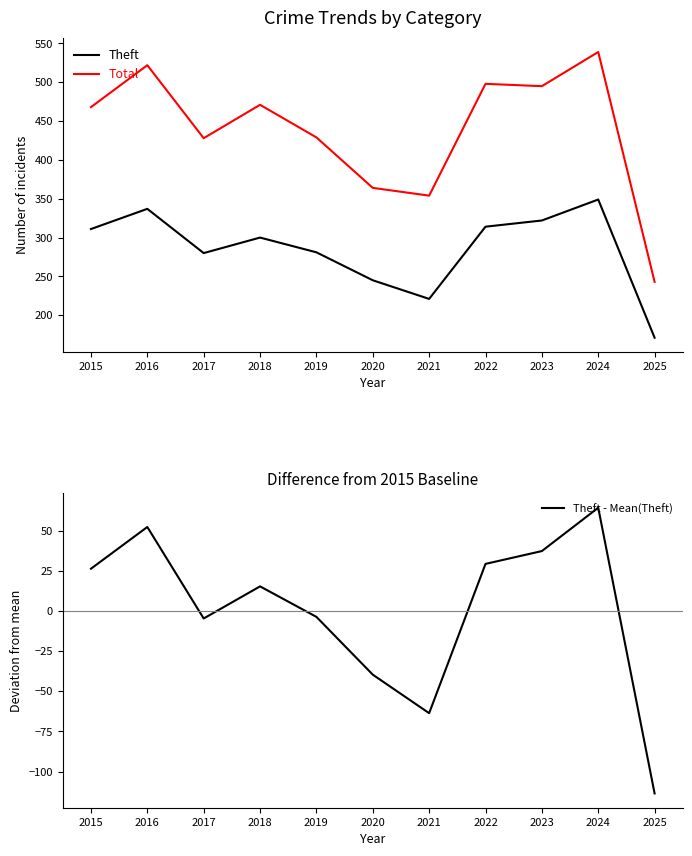

List the series in order of their peak value, lowest first.

Theft - Mean(Theft), Theft, Total